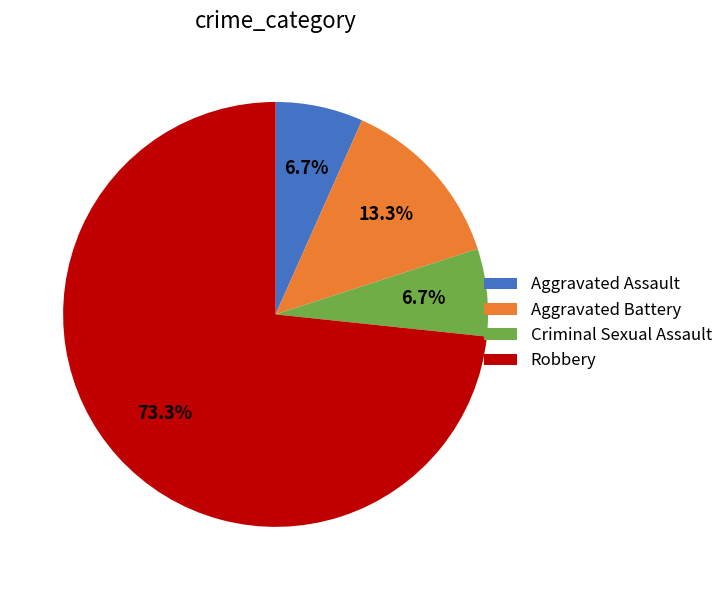

To the nearest percent, what is the combined percentage of Aggravated Battery and Robbery?

87%